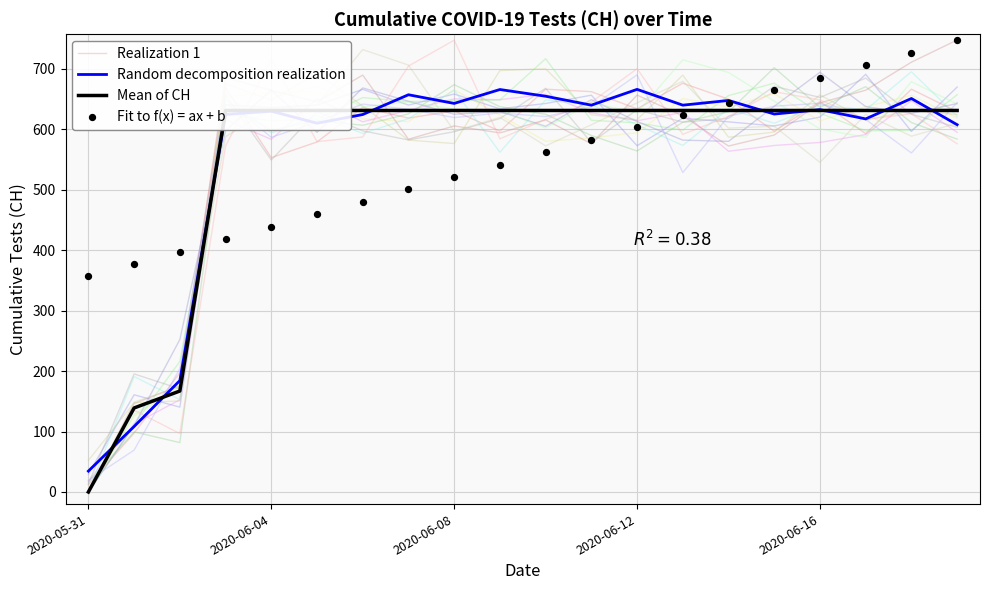

What is the highest value of the Realization 1 series?

676.1